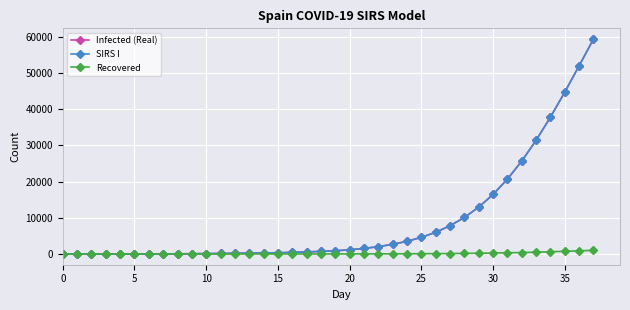

At how many categories does at least one series exceed 35350?

4